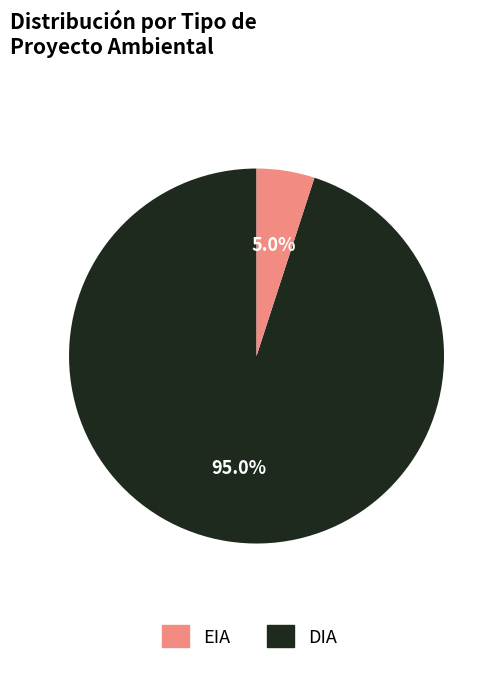

What is the ratio of the value at EIA to the value at DIA?

19.0